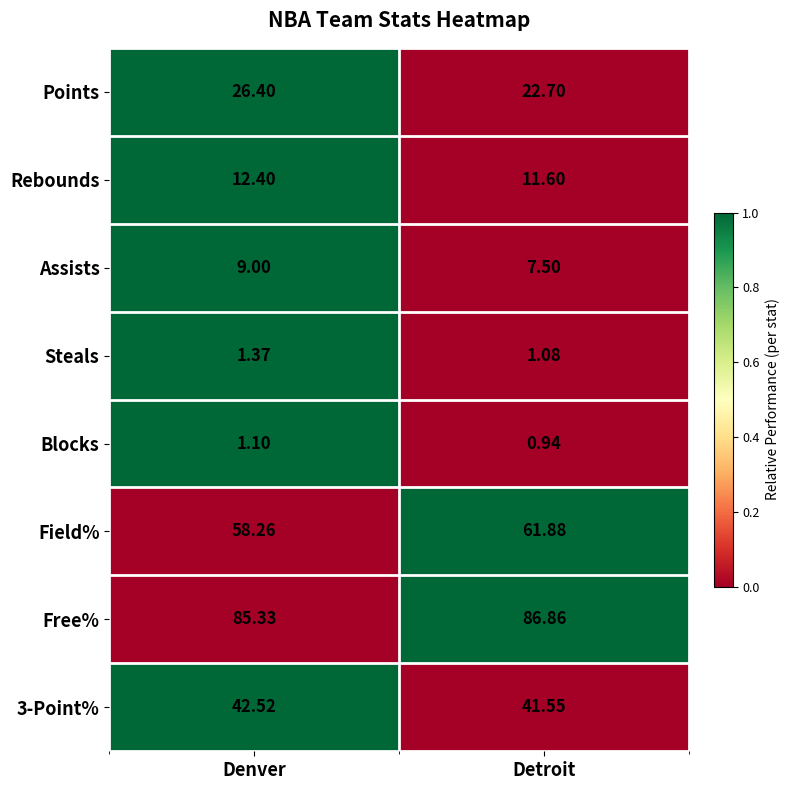

How many categories are shown in the chart?

2